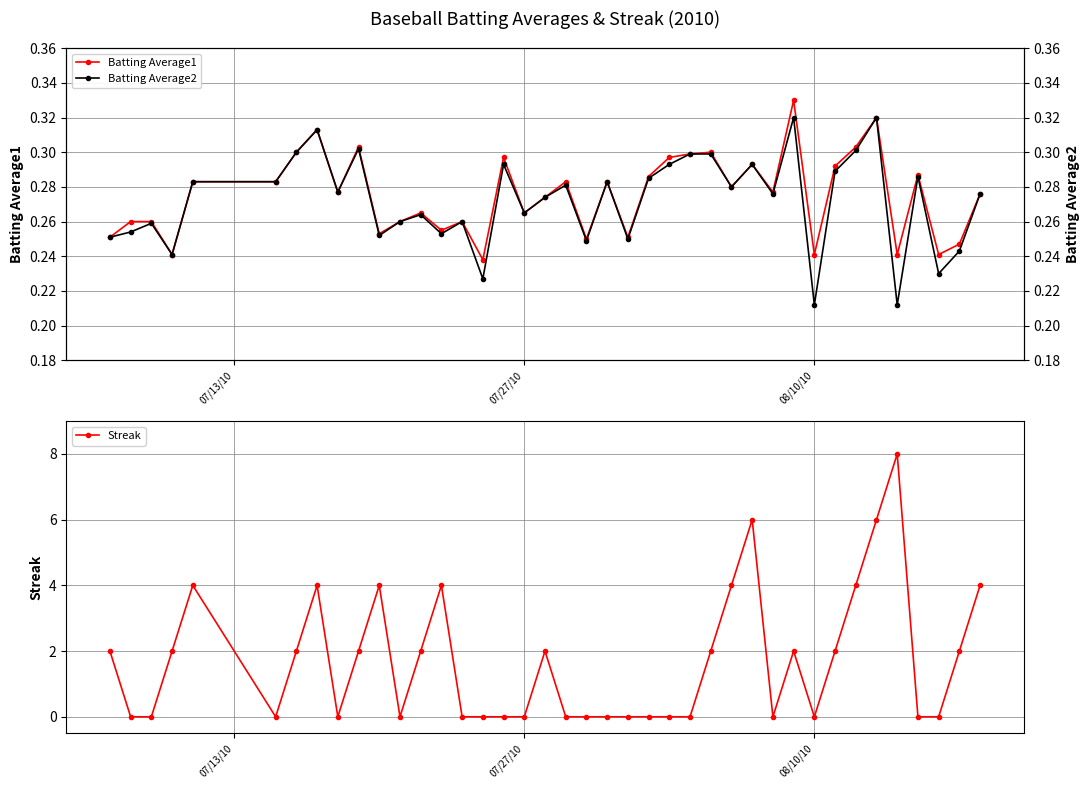

True or false: Batting Average1 has more than 0 interior local peaks.

True